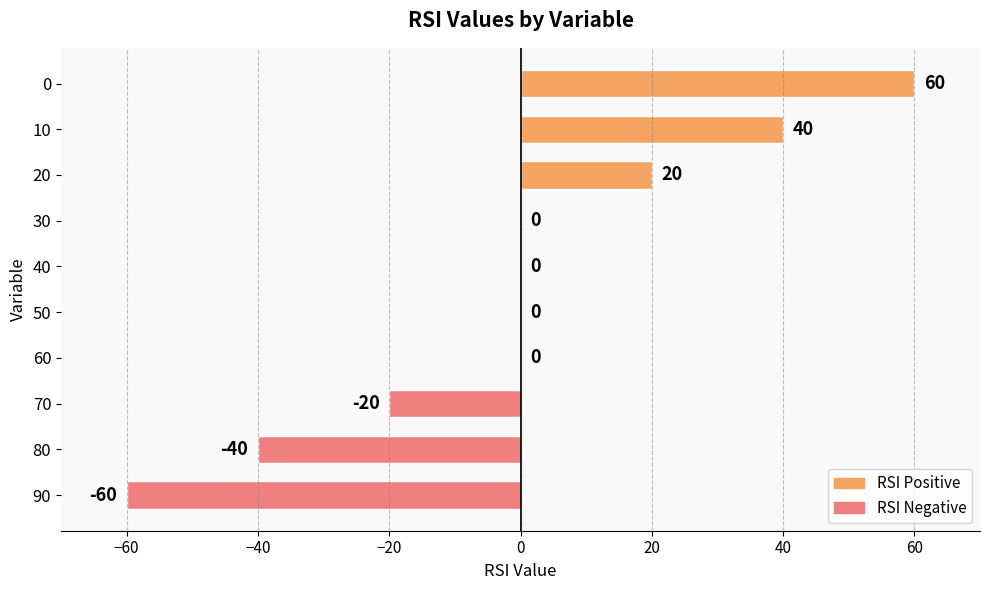

Reading bottom to top, transcribe all the data shown in this chart.

90=-60	80=-40	70=-20	60=0	50=0	40=0	30=0	20=20	10=40	0=60